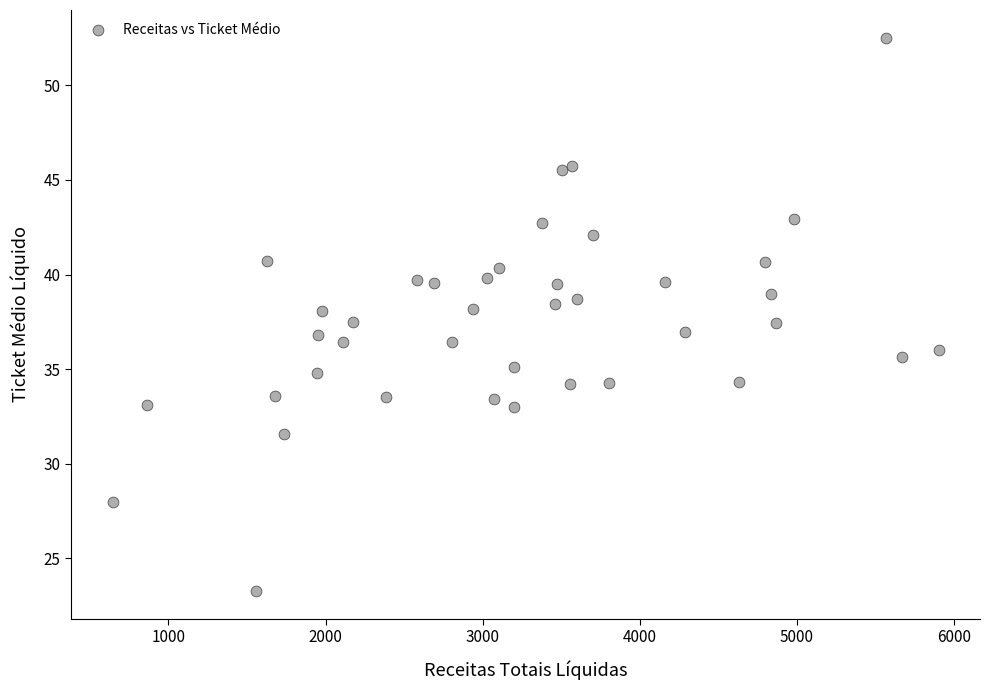

What is the range of X values (max minus min)?

5259.0